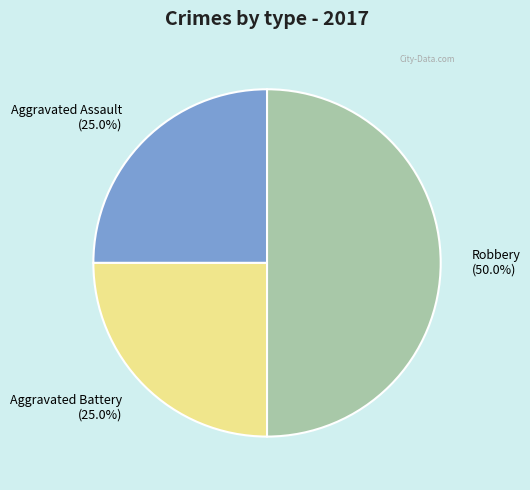

What percentage is the Aggravated Assault slice, to the nearest percent?

25%